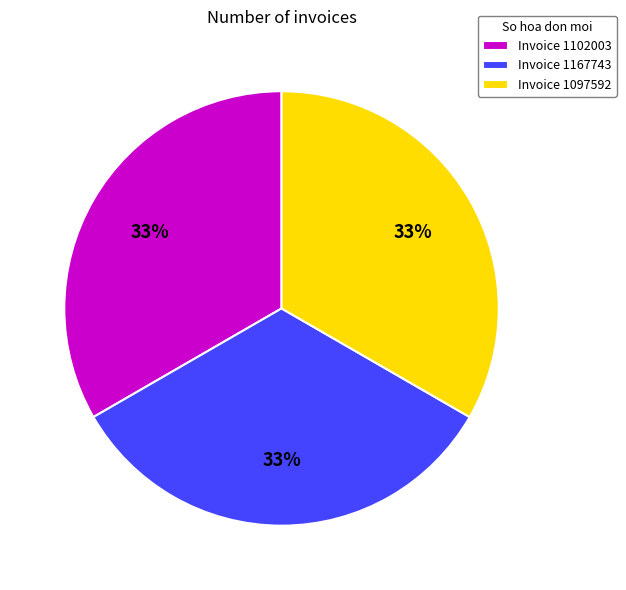

True or false: Invoice 1167743 accounts for 33% of the total.

True